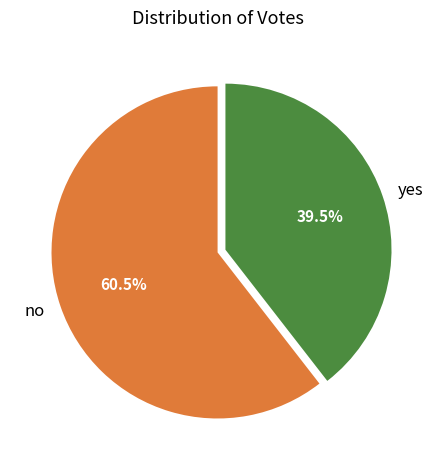

Between no and yes, which is larger?

no